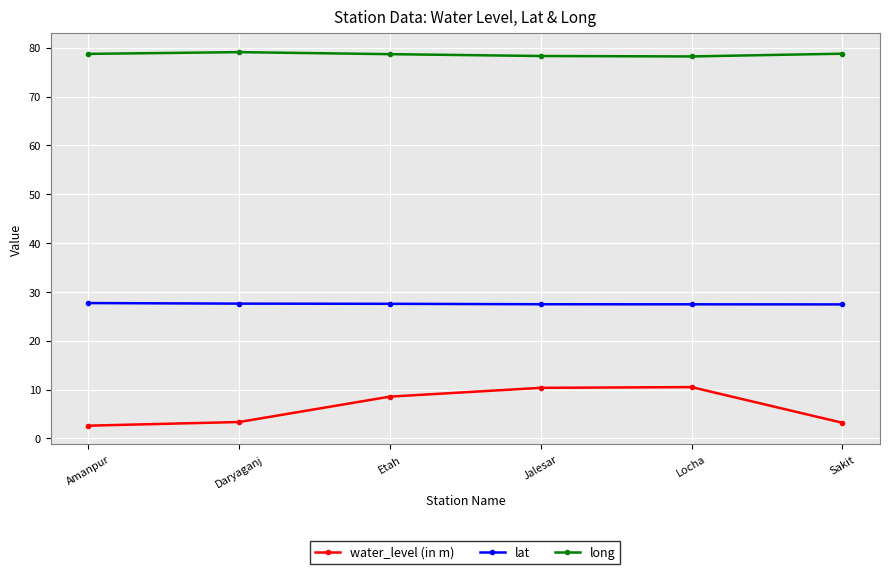

What position from the left is Jalesar?

4